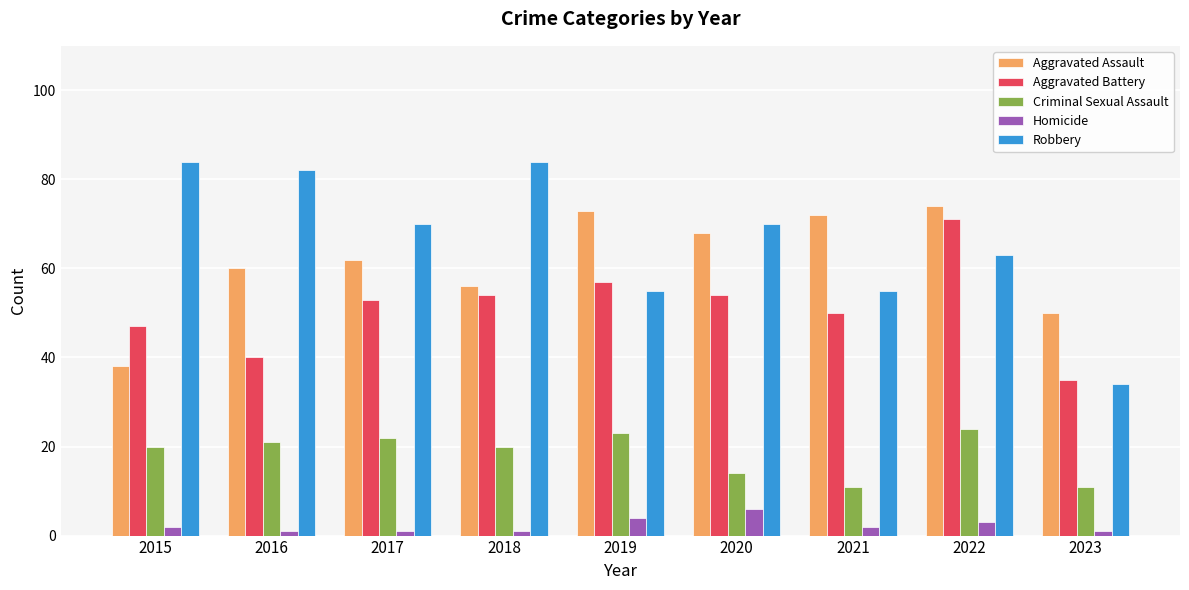

What is the difference between the highest and lowest values at 2020?

64